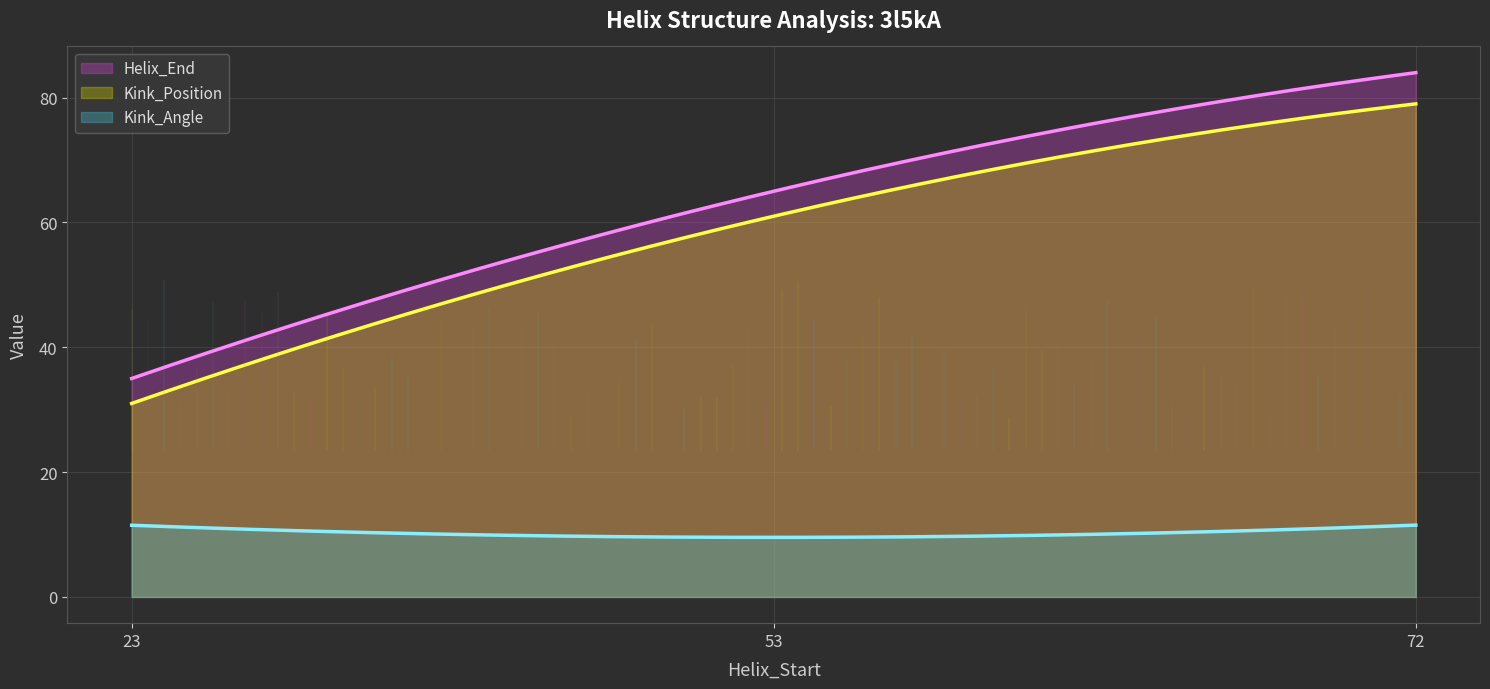

What is the value of the Helix_End point at the 2nd from the left?

65.0